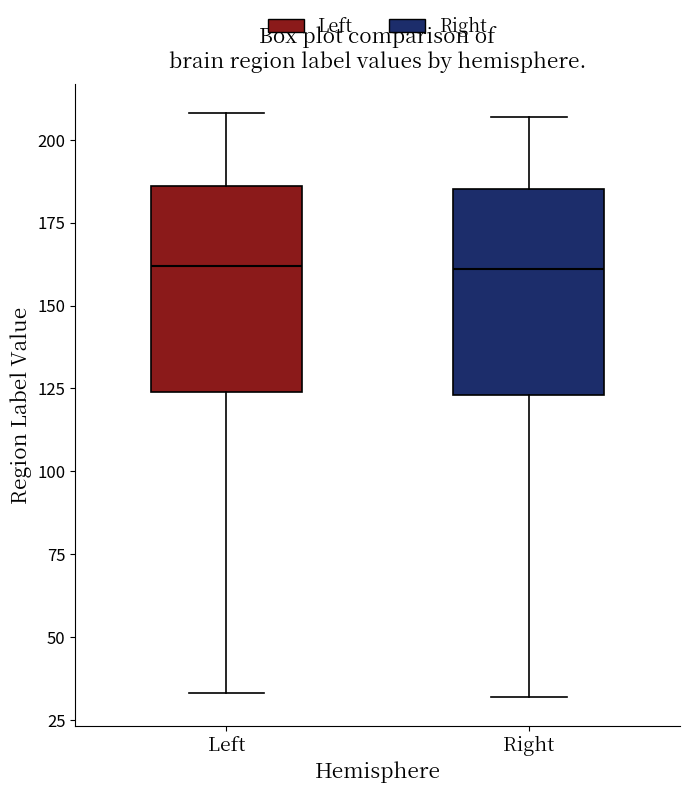

Reading left to right, transcribe this box plot: for each box, give where its median line is, the range the box spans, and where its two whiskers end, as read against the y-axis. The values are not printed on the chart, so give them approximately, as read against the axis.

Left: median 160, box 125 to 185, whiskers 35 to 210
Right: median 160, box 125 to 185, whiskers 30 to 205